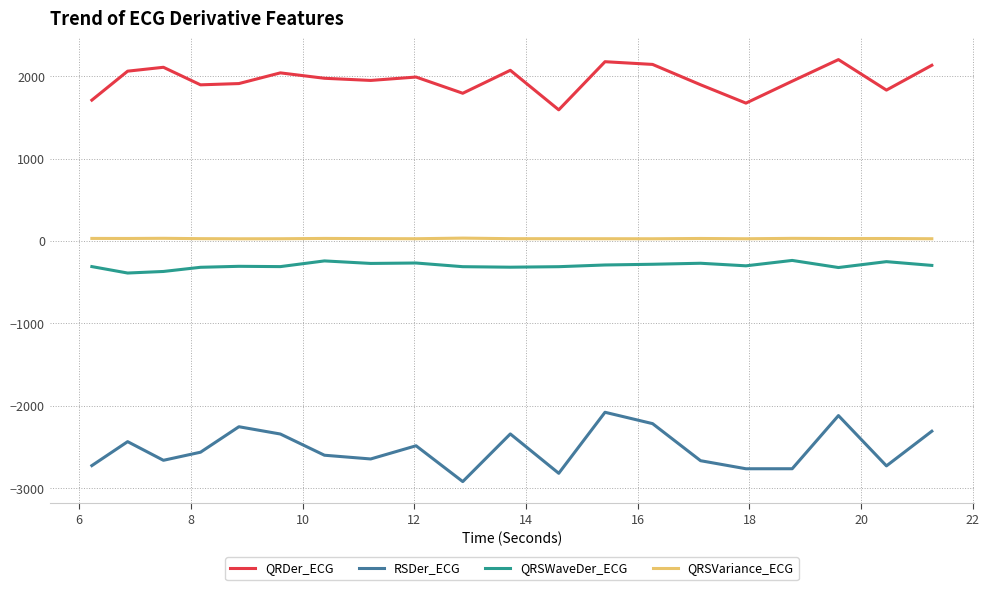

True or false: QRSWaveDer_ECG and QRSVariance_ECG cross at least once.

False